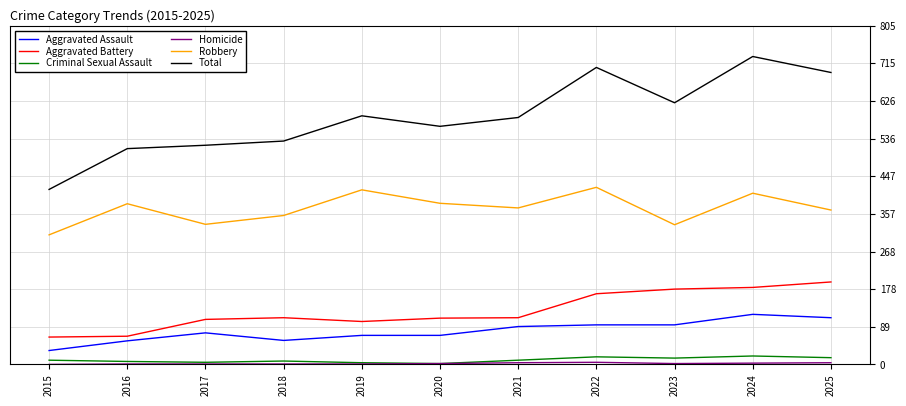

What is the difference between the highest and lowest values at 2022?

701